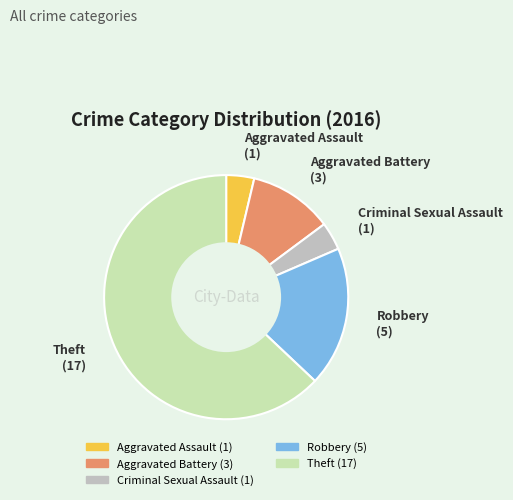

Do Theft and Aggravated Battery together represent more than half of the pie?

Yes